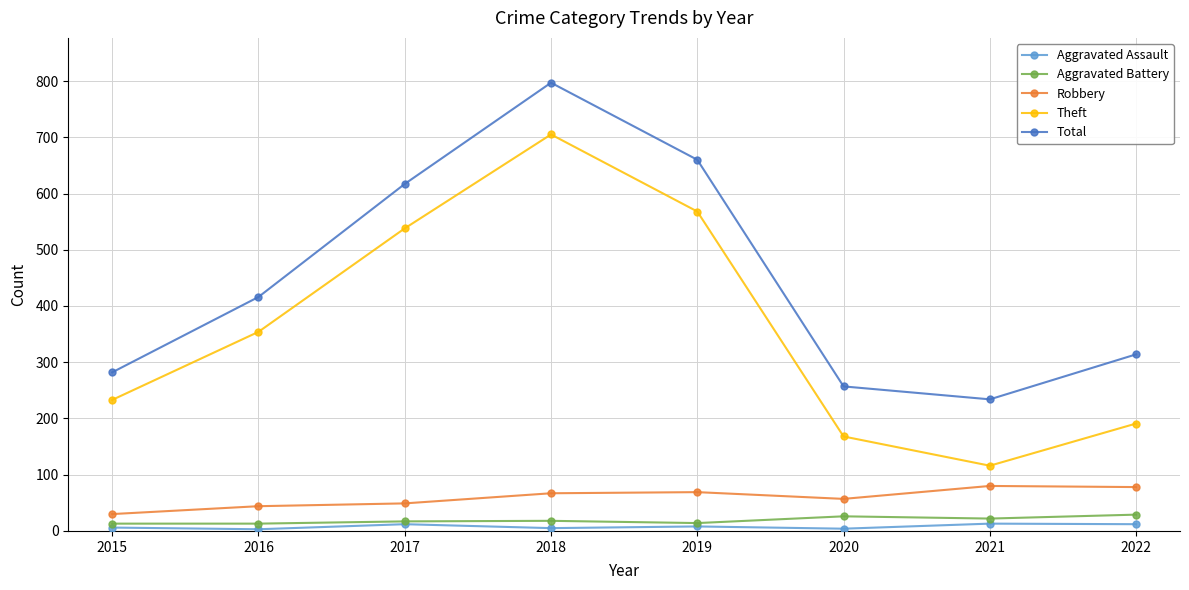

Which label corresponds to the largest value in the chart?

2018